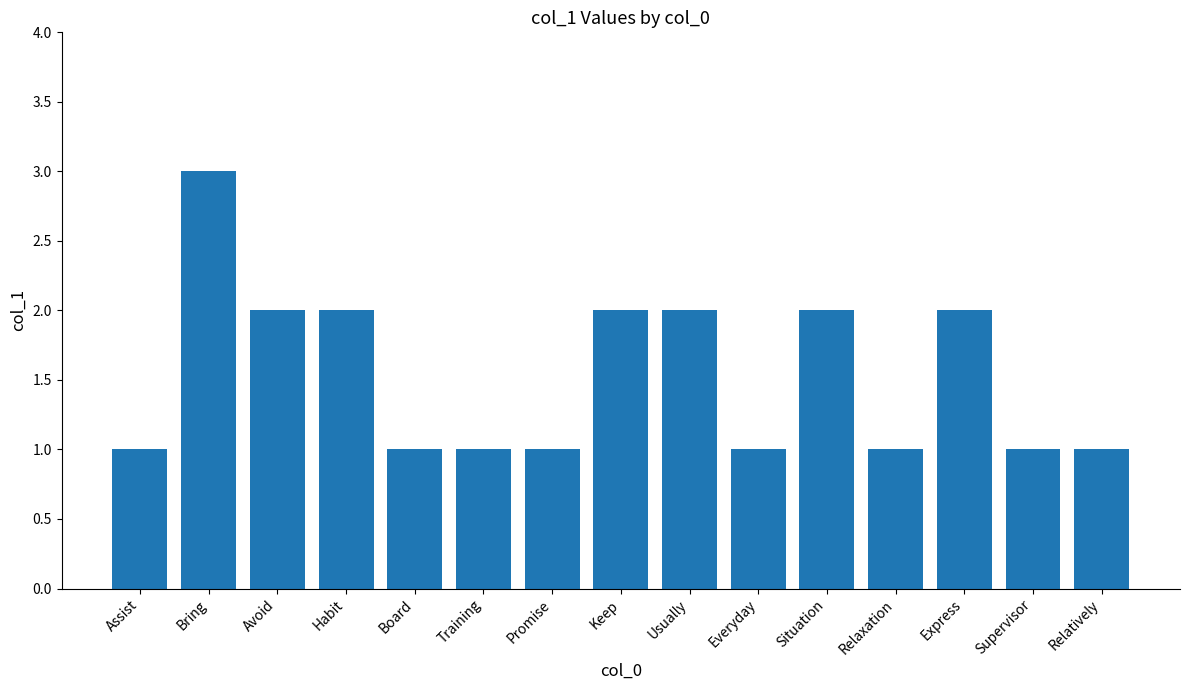

What is the smallest value displayed?

1